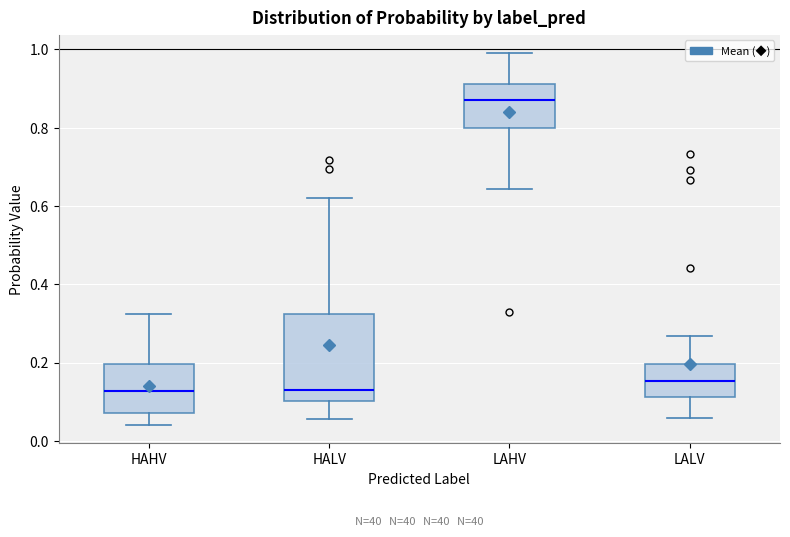

Where does the lower whisker of the box for HAHV end on the y-axis? The values are not printed on the chart, so give them approximately, as read against the axis.

0.04